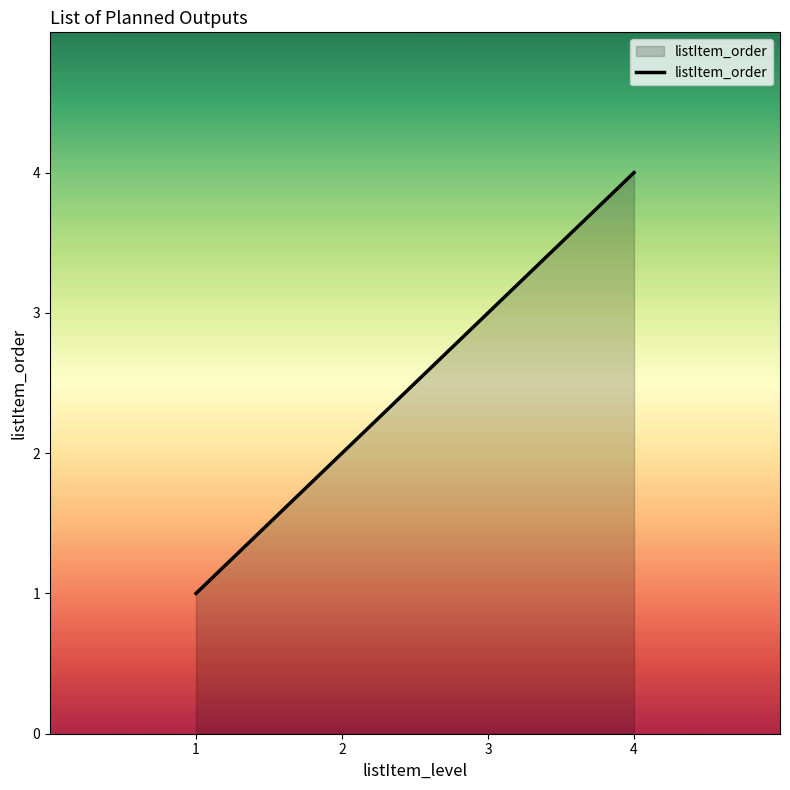

What is the difference between the values at 4 and 1?

3